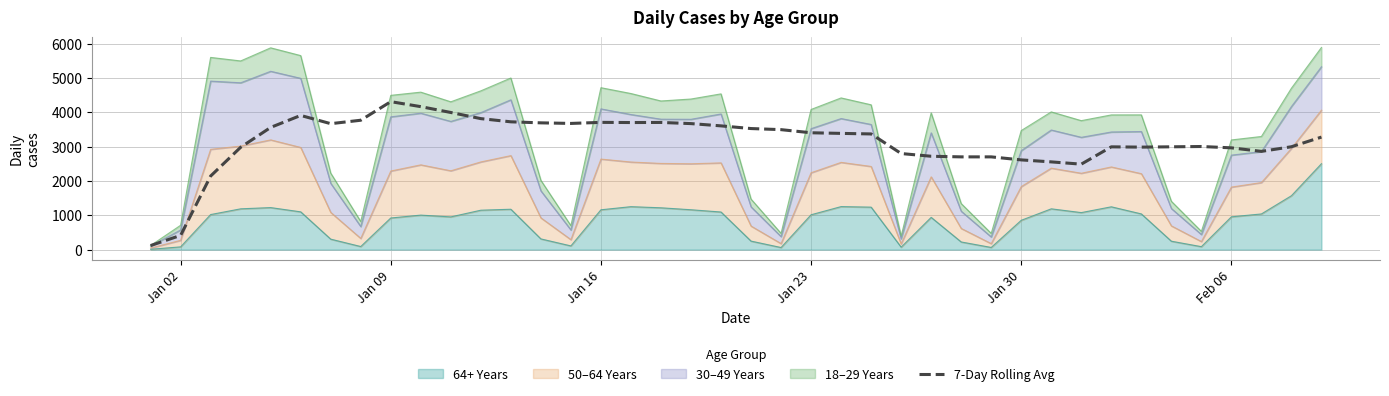

Which label corresponds to the smallest value in the chart?

Jan 02